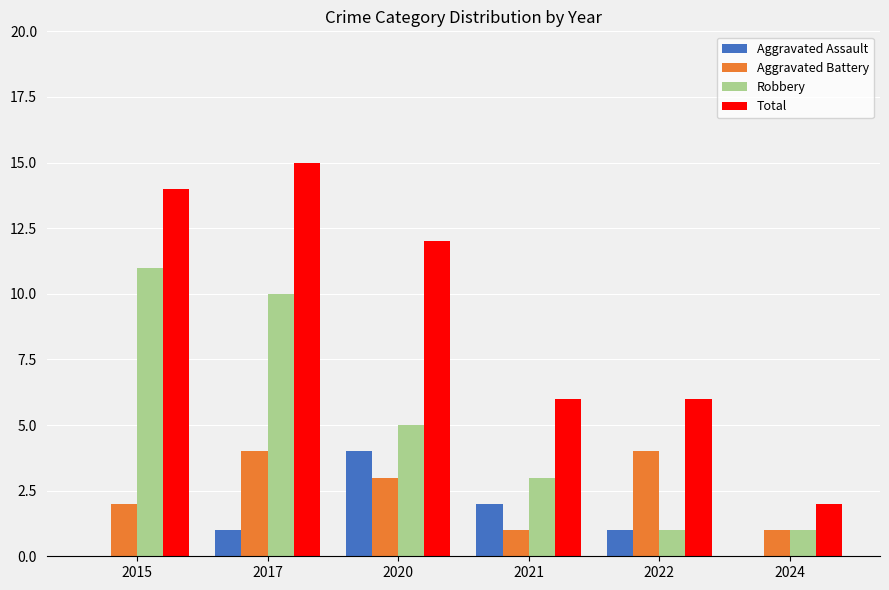

How many groups of bars are there?

6